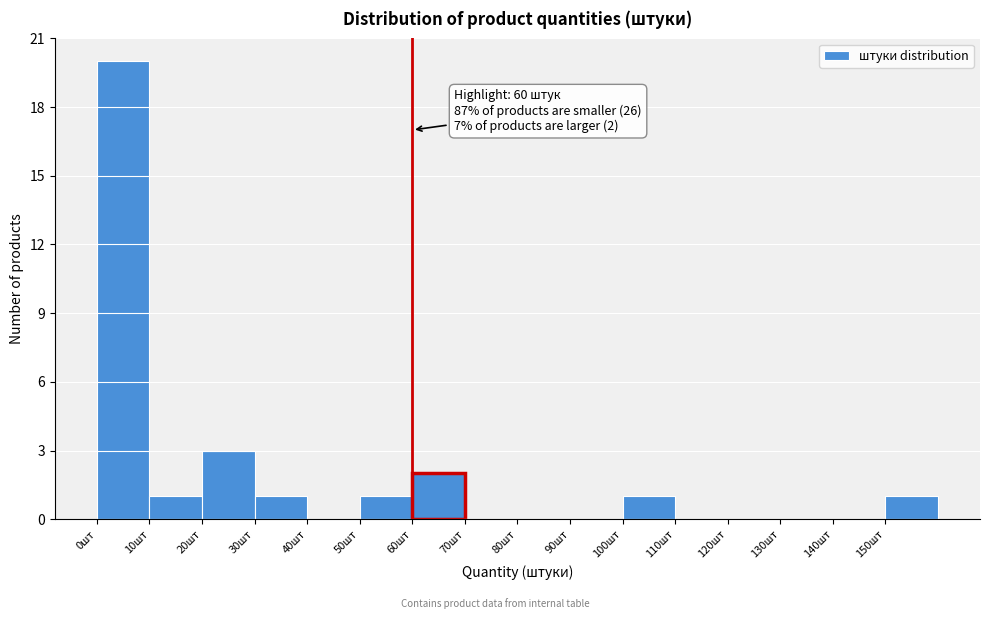

Over which range of the x-axis is the bar tallest?

0 to 10